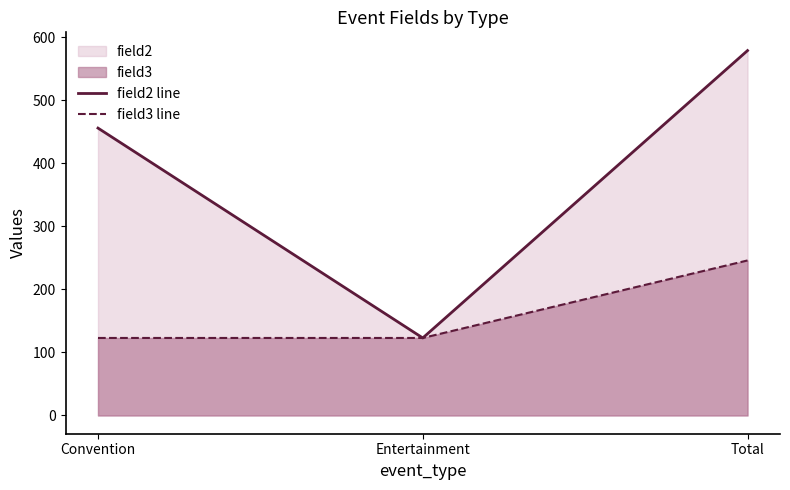

What is the minimum value shown in the chart?

123